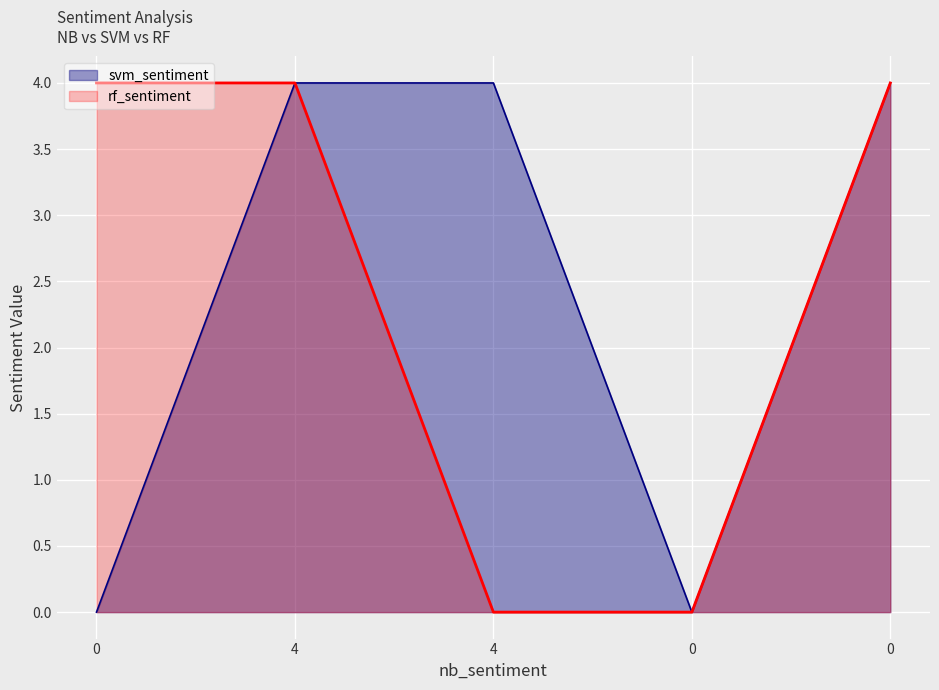

How many values in rf_sentiment are above zero?

3